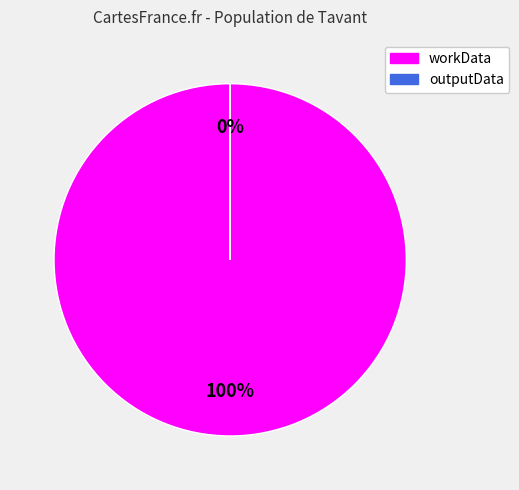

Which slice is the largest?

workData